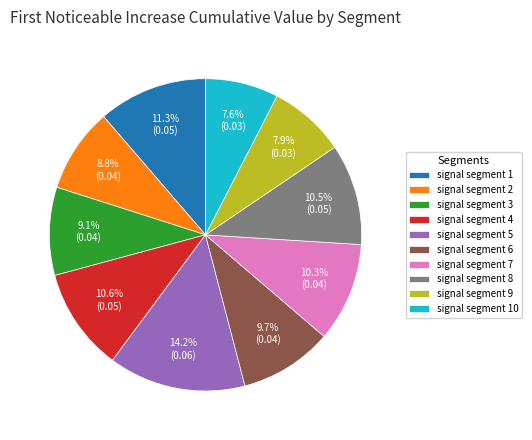

Does any single category account for the majority?

No